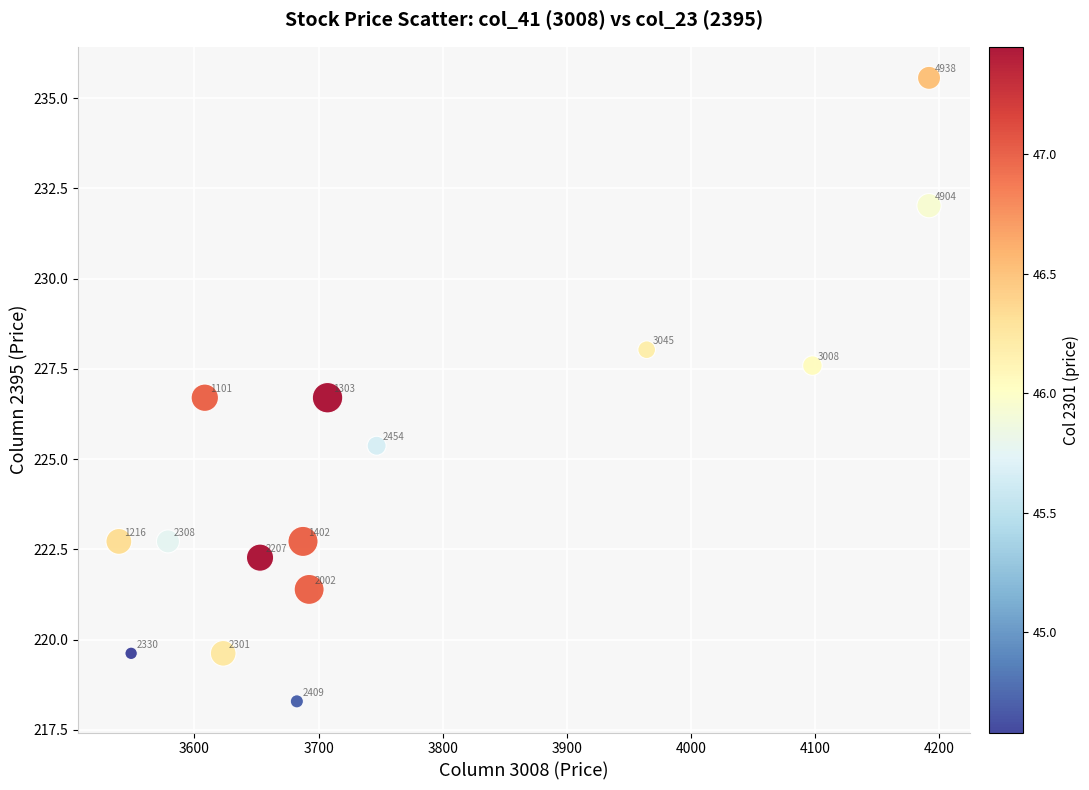

What is the range of Y values (max minus min)?

17.3